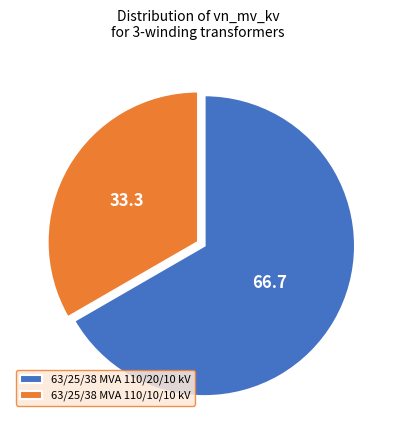

What is the smallest slice in the pie chart?

63/25/38 MVA 110/10/10 kV